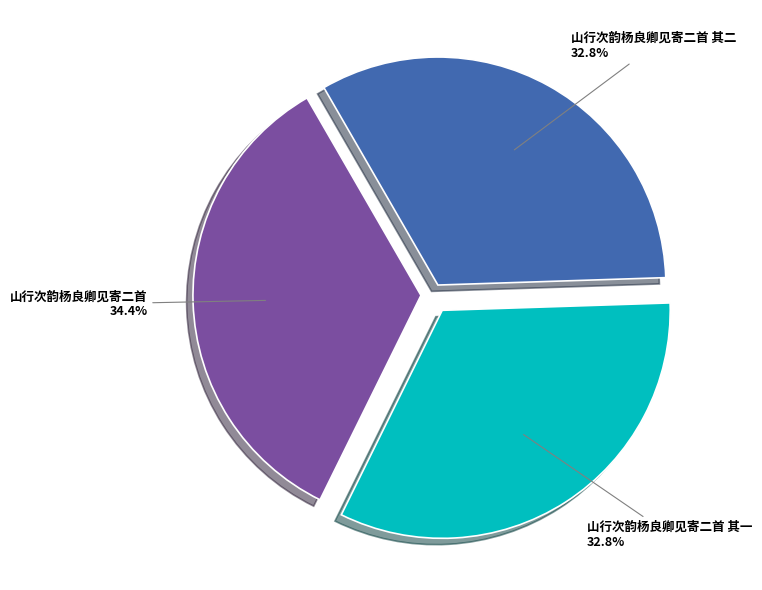

To the nearest percent, what portion does 山行次韵杨良卿见寄二首 represent?

34%